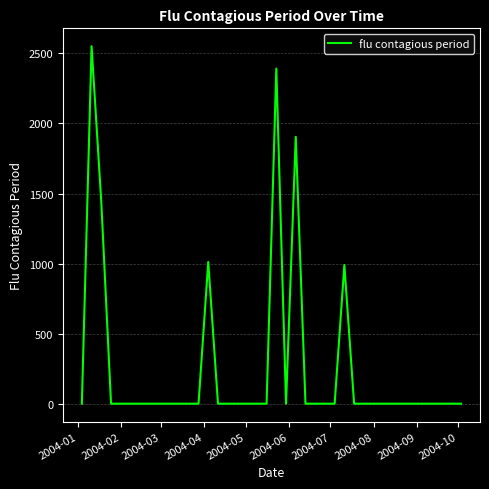

What is the difference between the maximum and minimum values?

2551.4